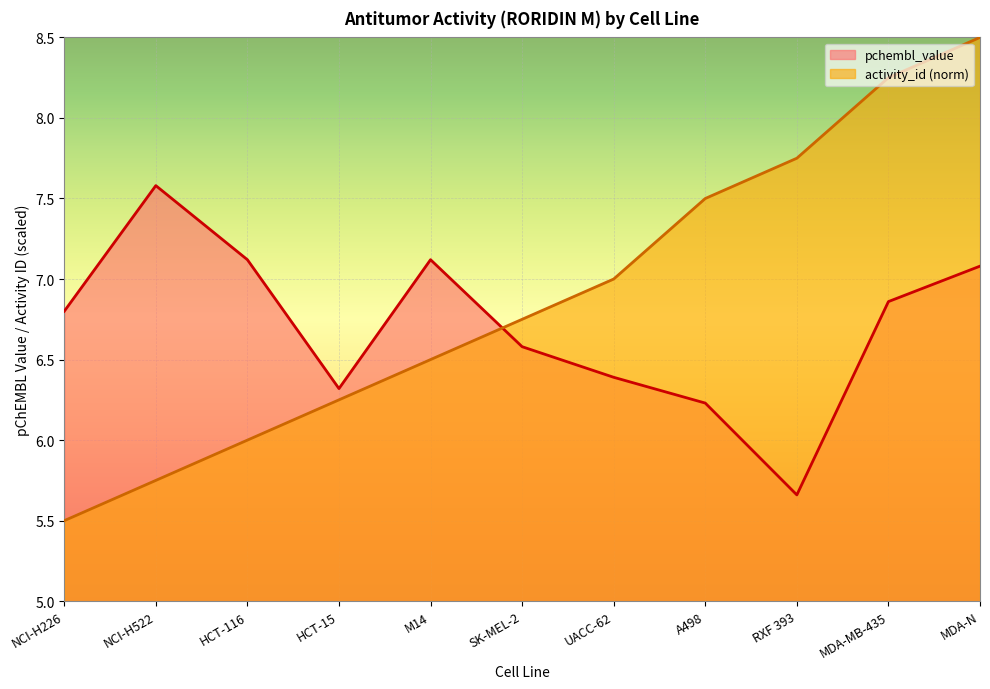

Reading left to right, what are all the values shown in this chart?

pchembl_value: NCI-H226=6.8	NCI-H522=7.6	HCT-116=7.1	HCT-15=6.3	M14=7.1	SK-MEL-2=6.6	UACC-62=6.4	A498=6.2	RXF 393=5.7	MDA-MB-435=6.9	MDA-N=7.1
activity_id_scaled: NCI-H226=5.5	NCI-H522=5.7	HCT-116=6.0	HCT-15=6.3	M14=6.5	SK-MEL-2=6.8	UACC-62=7.0	A498=7.5	RXF 393=7.7	MDA-MB-435=8.2	MDA-N=8.5